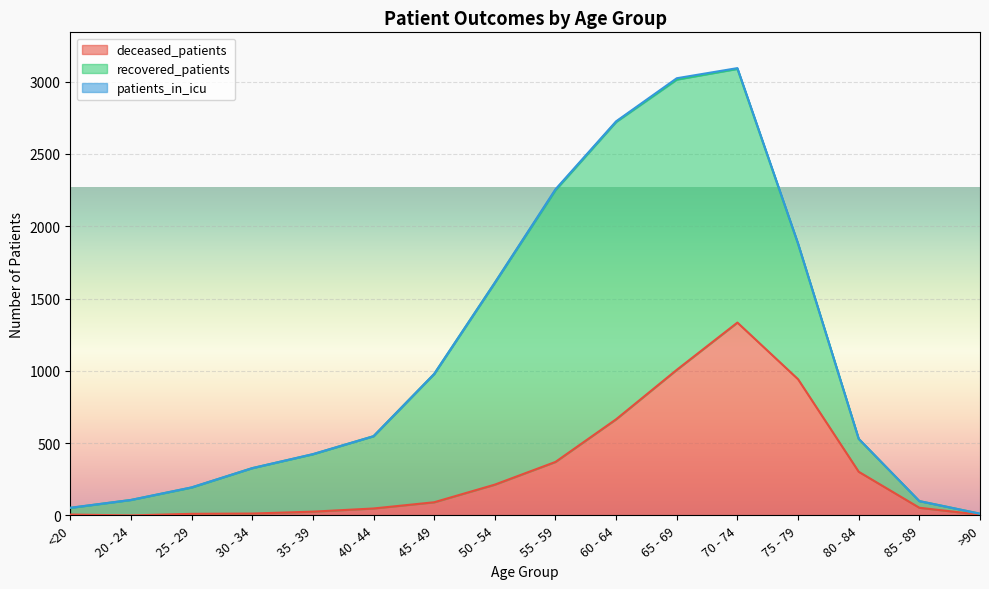

What is the label of the 9th point from the right?

50 - 54